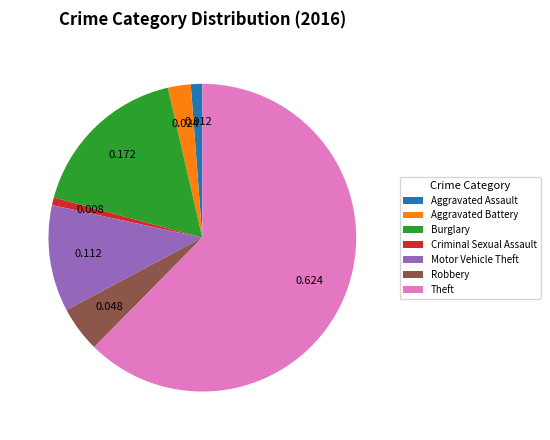

The Criminal Sexual Assault slice represents 1% of the pie. True or false?

True